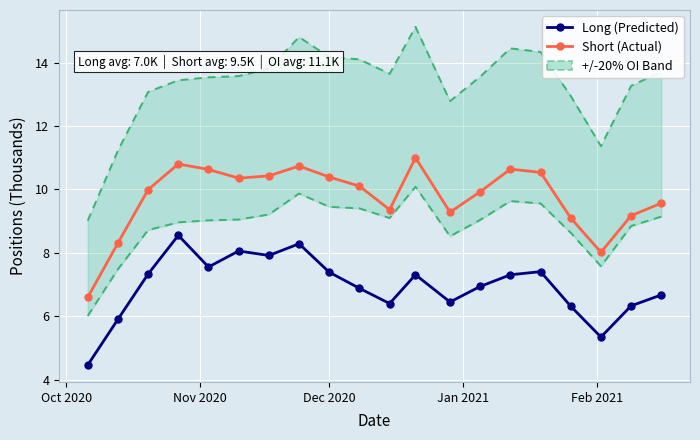

What is the difference between the second highest and second lowest values in the Short (Actual) series?

2.8